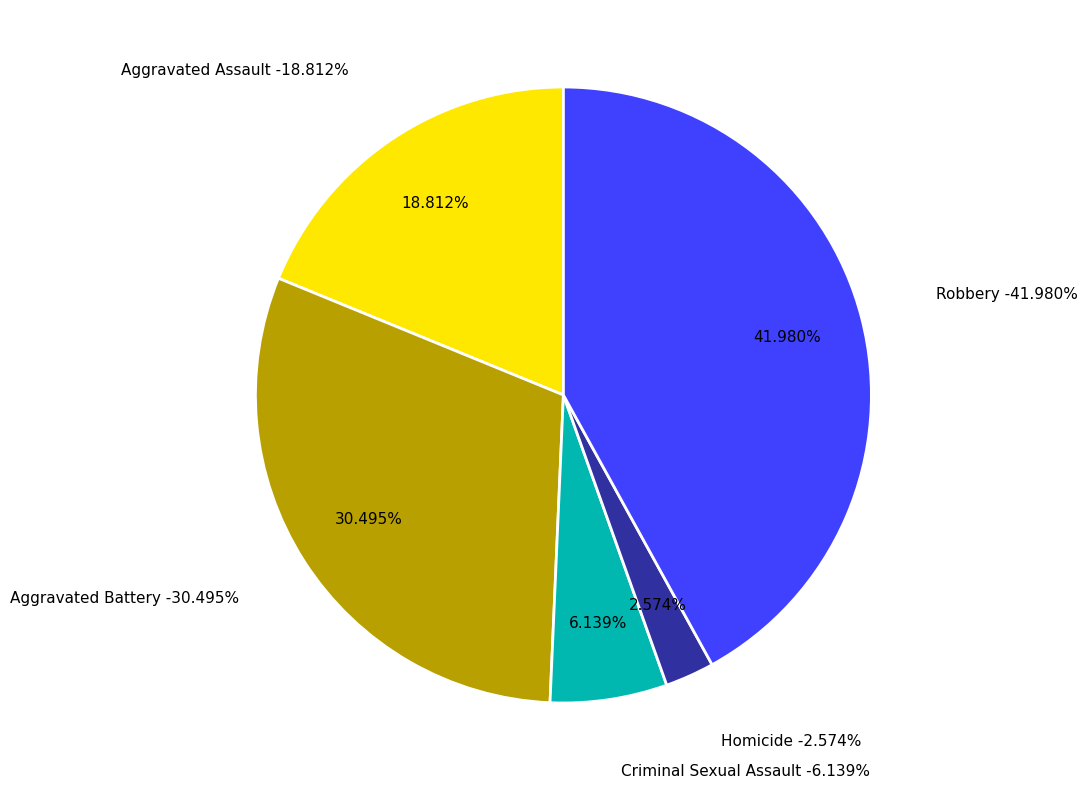

Between Aggravated Assault and Criminal Sexual Assault, which is larger?

Aggravated Assault